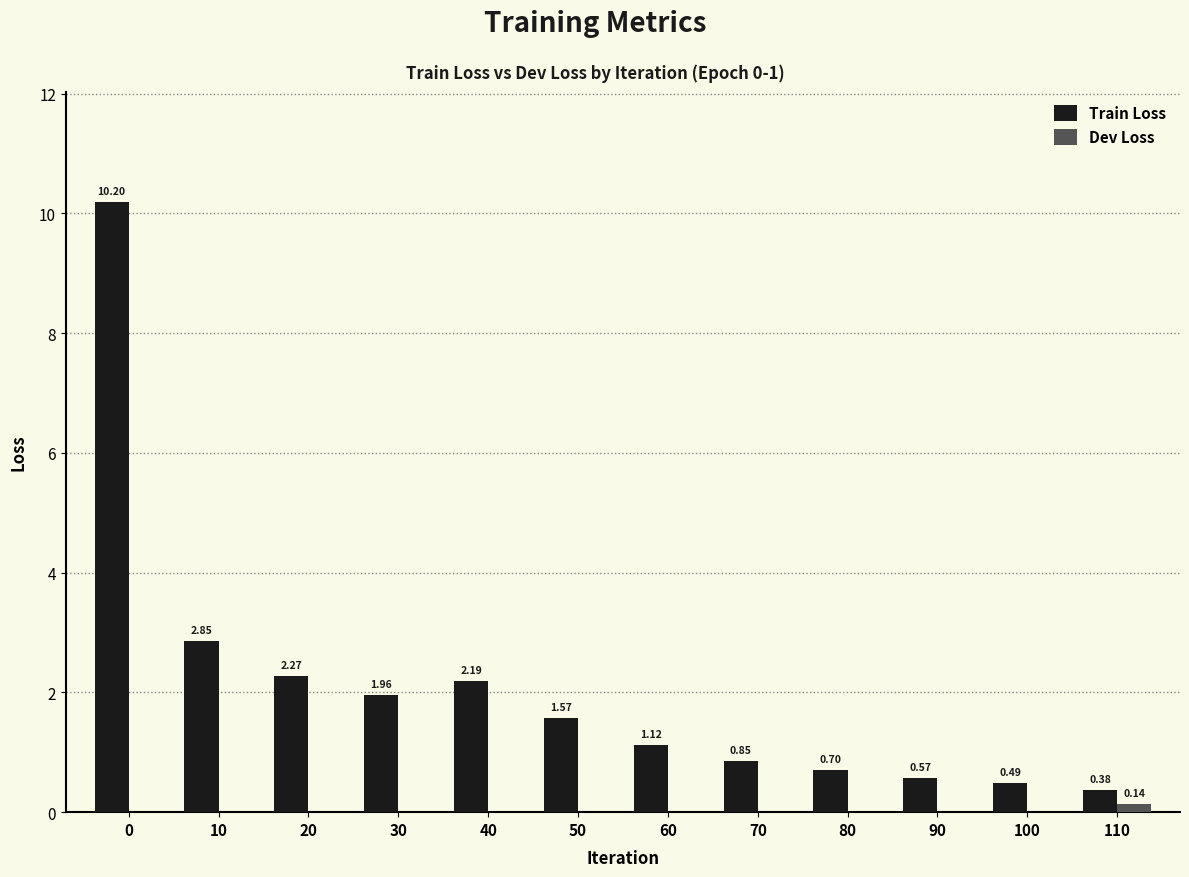

Is the value of Dev Loss at 90 greater than the value of Train Loss at 60?

No